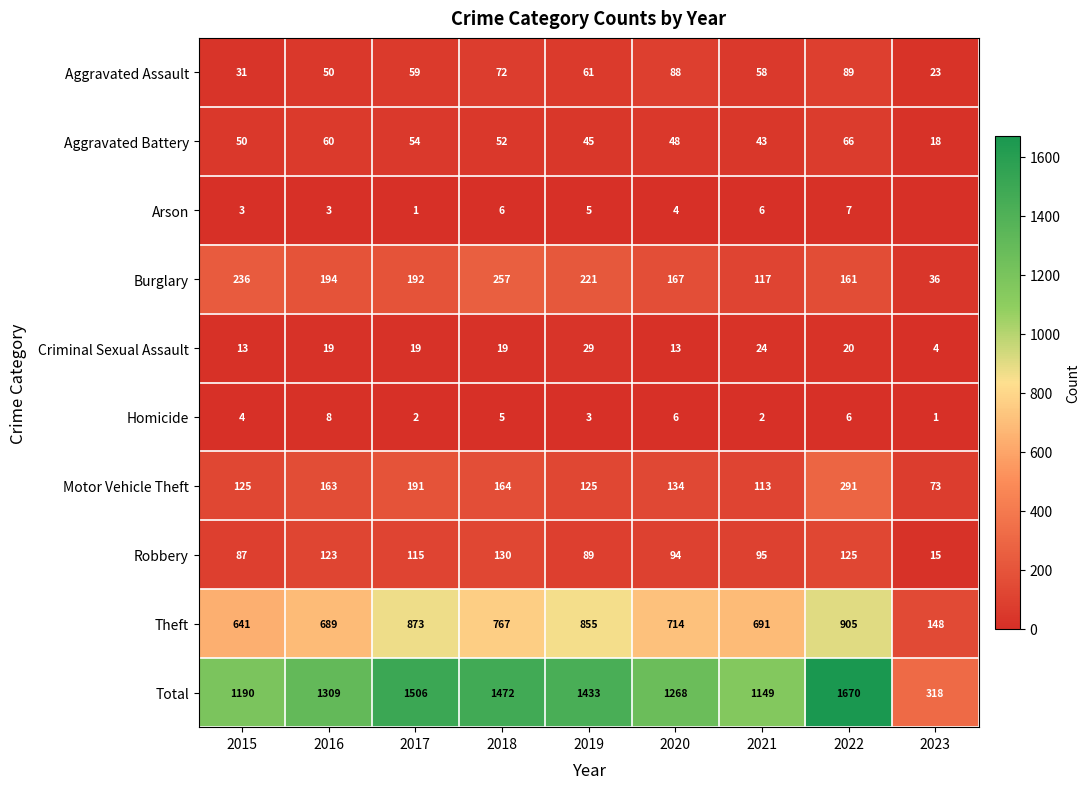

Is the value of Aggravated Assault at 2018 greater than the value of Burglary at 2019?

No